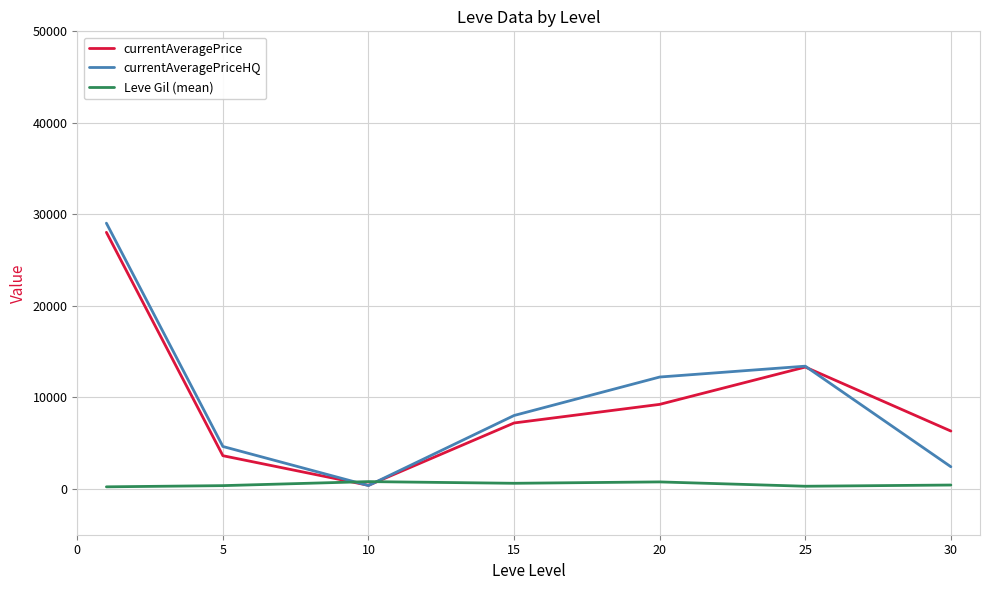

How many intersections are there between Leve Gil (mean) and currentAveragePriceHQ?

2